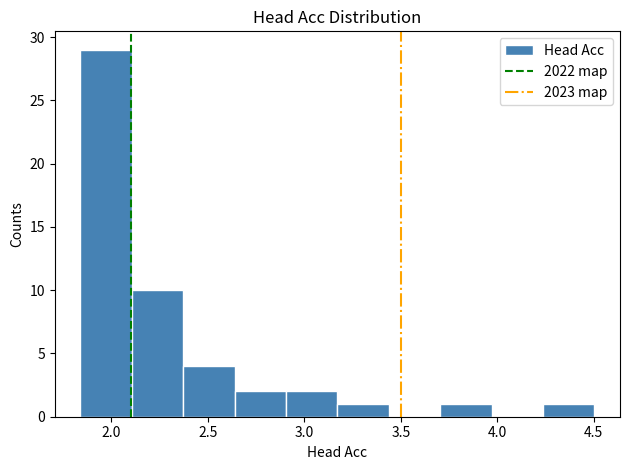

Over which range of the x-axis is the bar tallest?

1.85 to 2.10